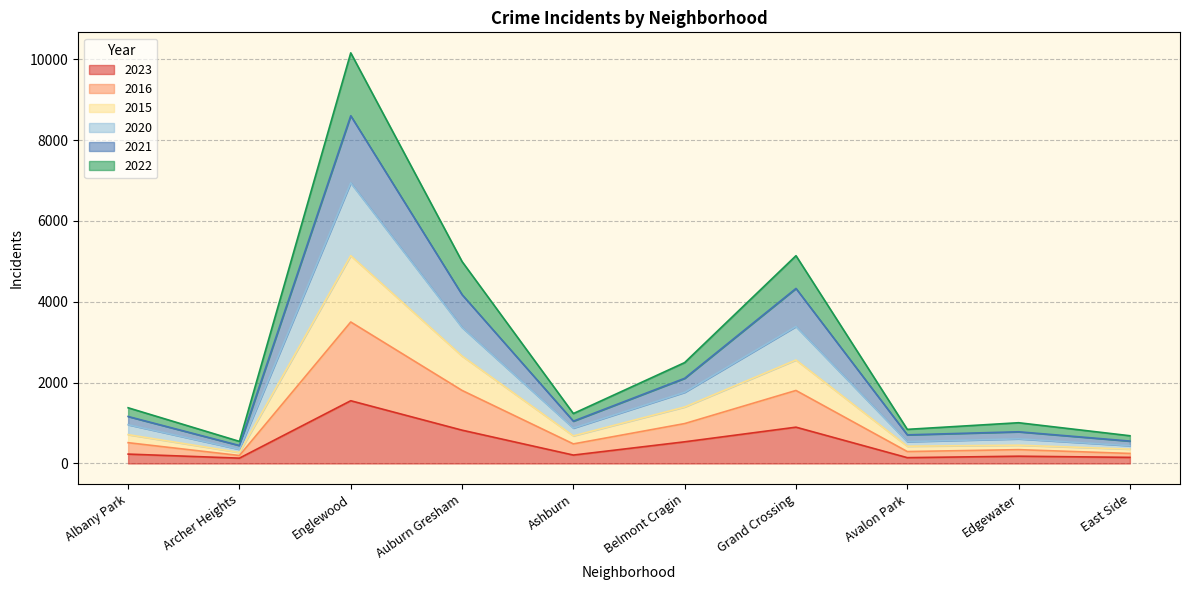

True or false: 2015 and 2016 intersect in this chart.

False